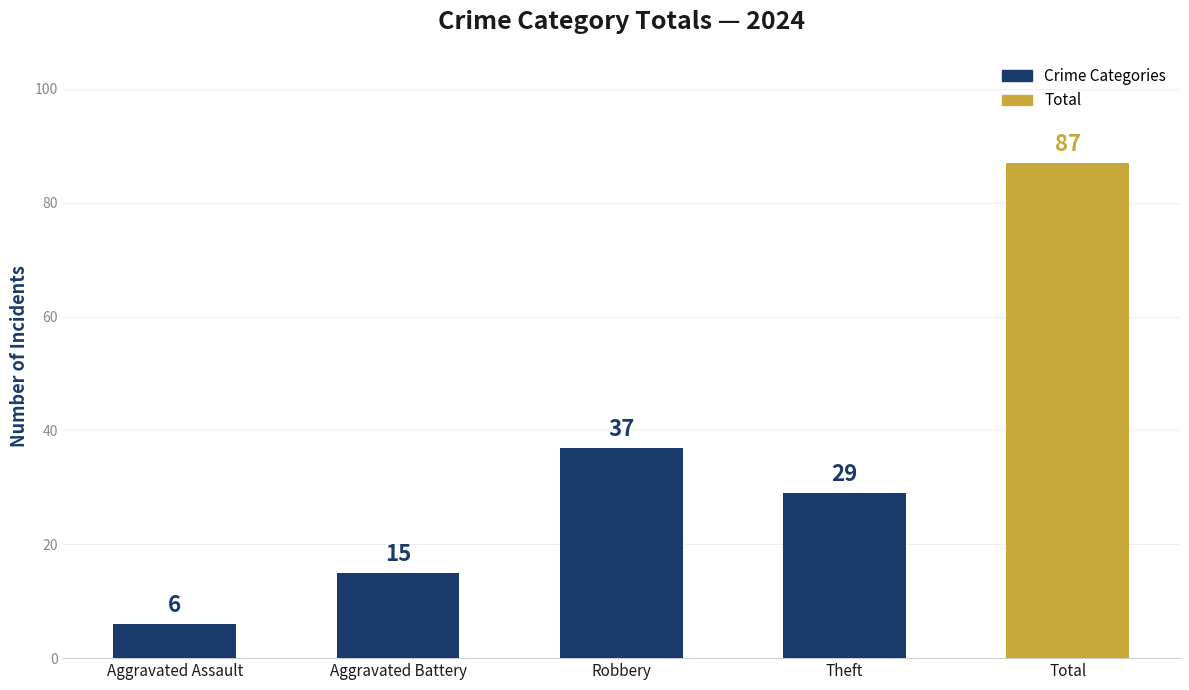

True or false: the data shows 2 at Aggravated Assault.

False